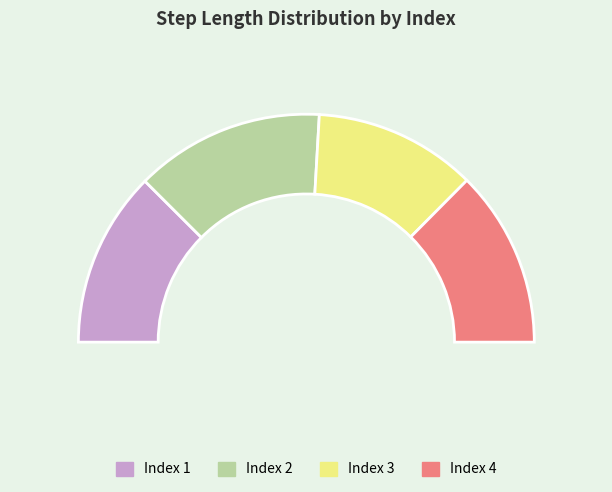

Rank the categories by value from highest to lowest.

2, 4, 1, 3